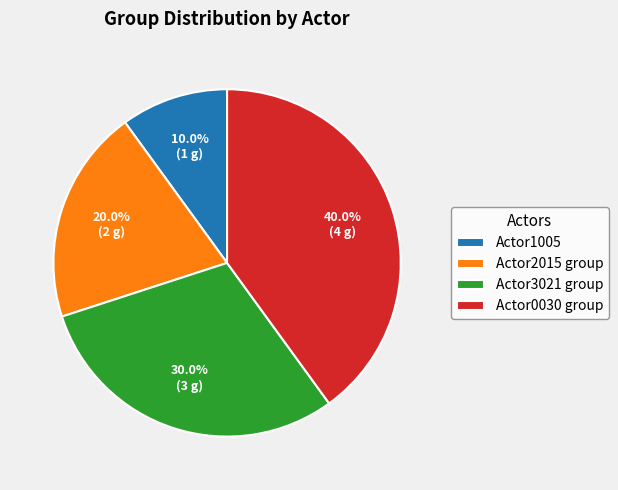

How many segments does this pie chart have?

4